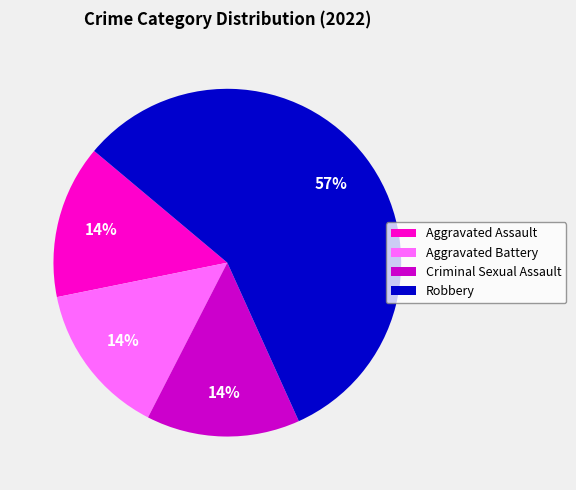

Is it true that Aggravated Battery is 14% of the pie?

True